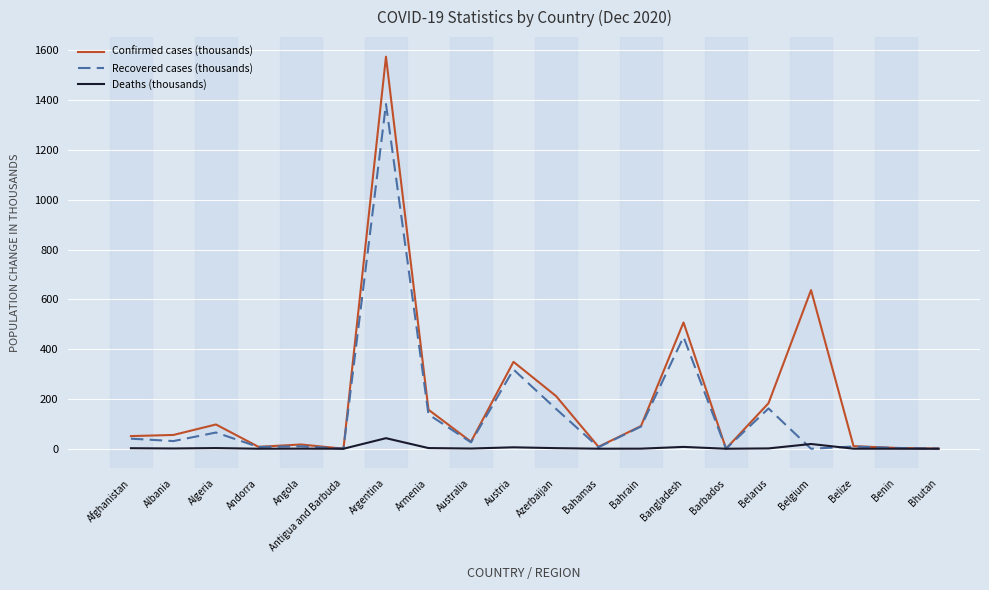

At which category is the sum across all series the highest?

Argentina